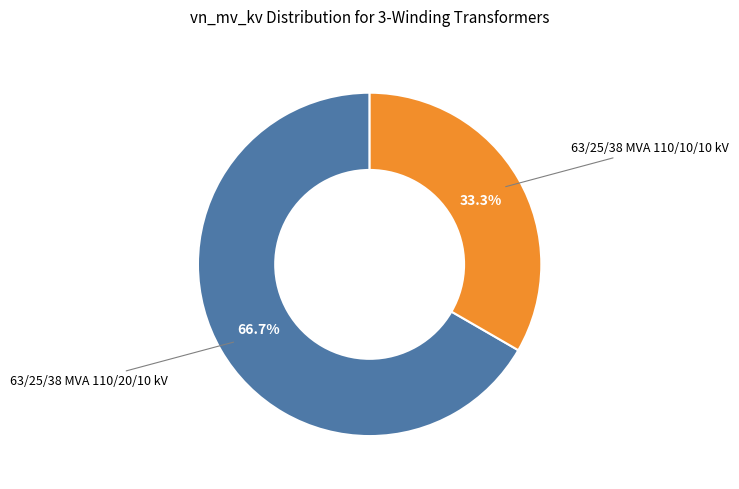

Is there any slice that represents more than half of the pie?

Yes